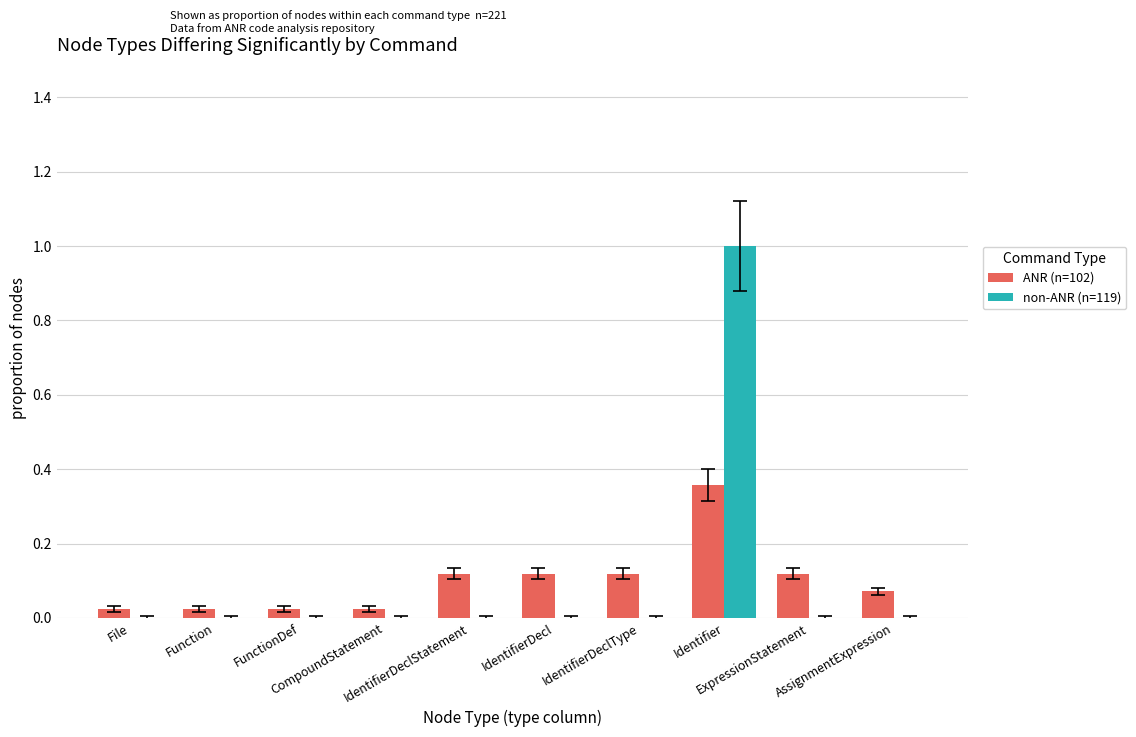

What is the sum of all non-ANR (n=119) values?

1.0